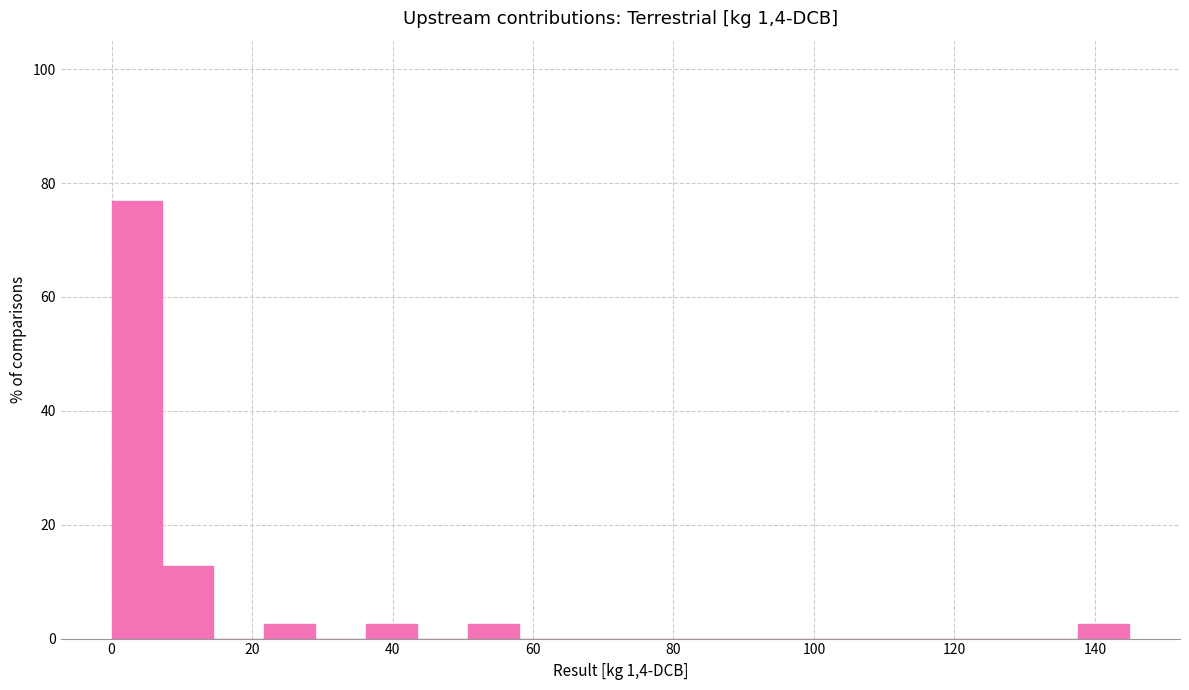

Read against the x-axis, roughly where is the centre of the tallest bar?

4